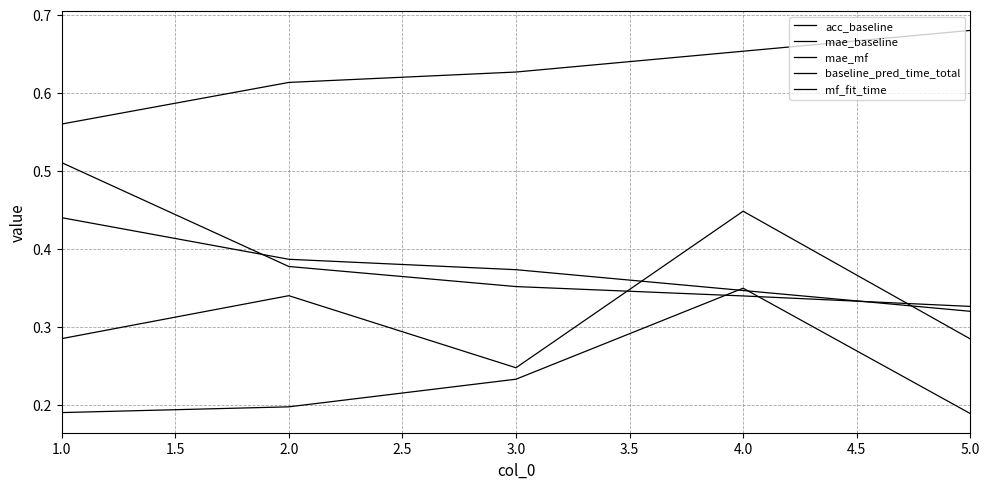

Does the chart display data point markers on the line(s)?

No